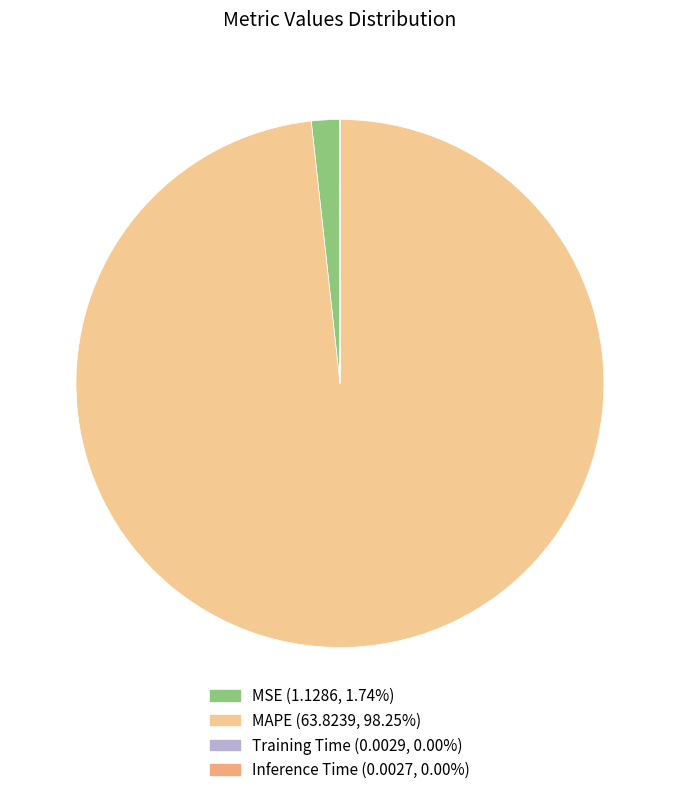

Do Inference Time and MAPE together represent more than half of the pie?

Yes